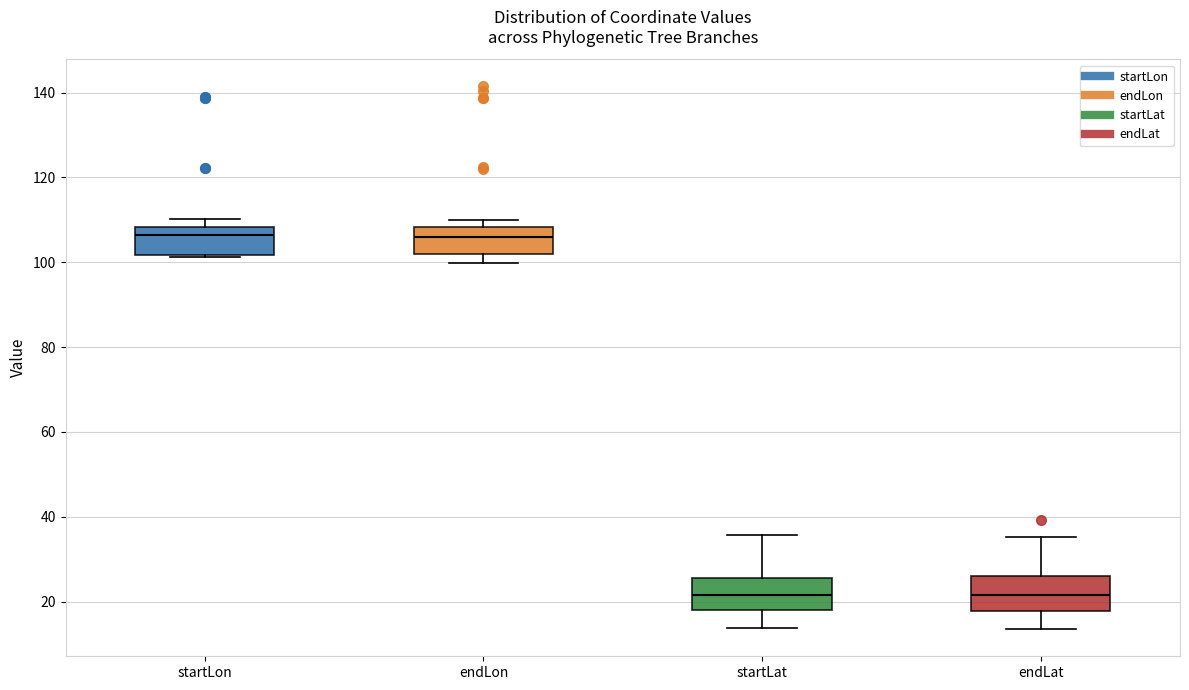

Where is the lower edge of the box for endLon on the y-axis? The values are not printed on the chart, so give them approximately, as read against the axis.

102